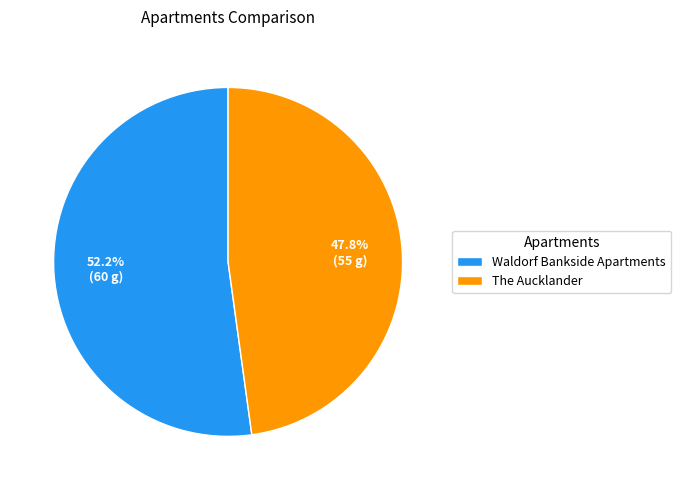

Which category has the smallest portion of the pie?

The Aucklander